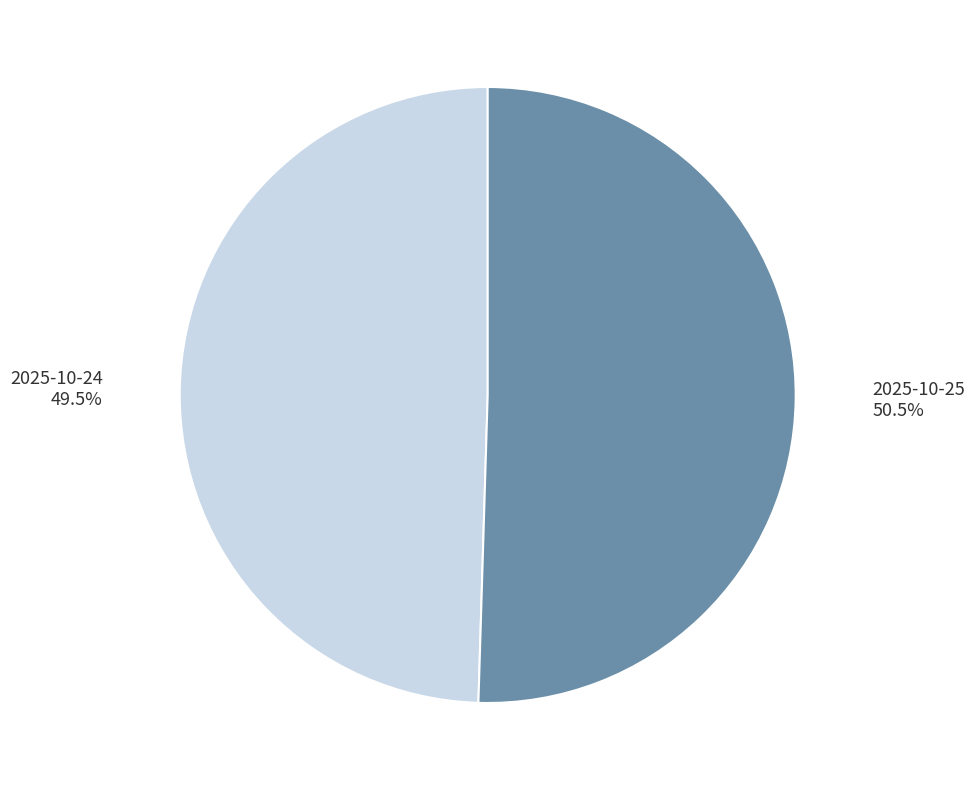

Which slice is the smallest?

2025-10-24